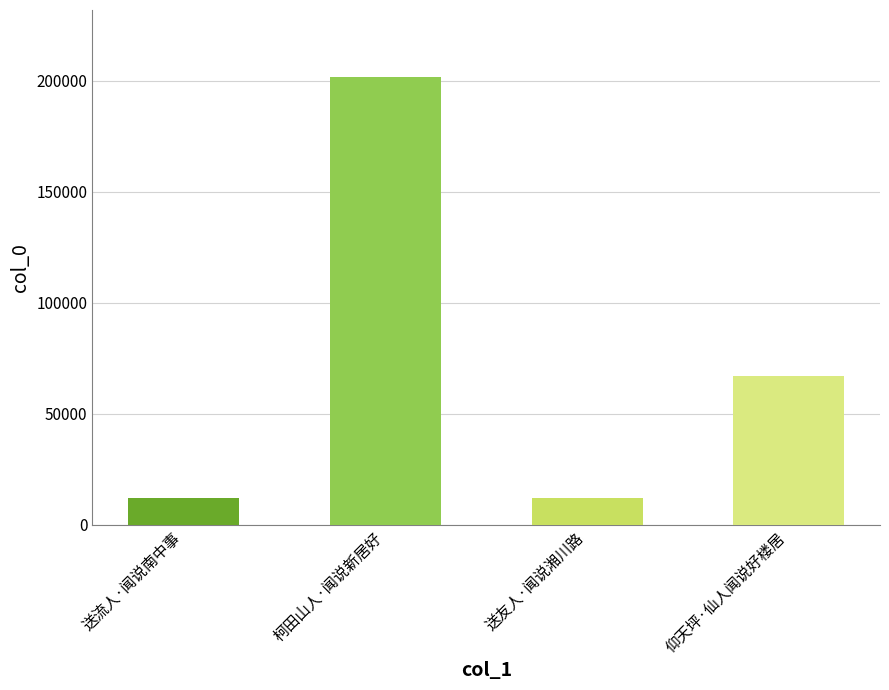

Does the chart contain any negative values?

No